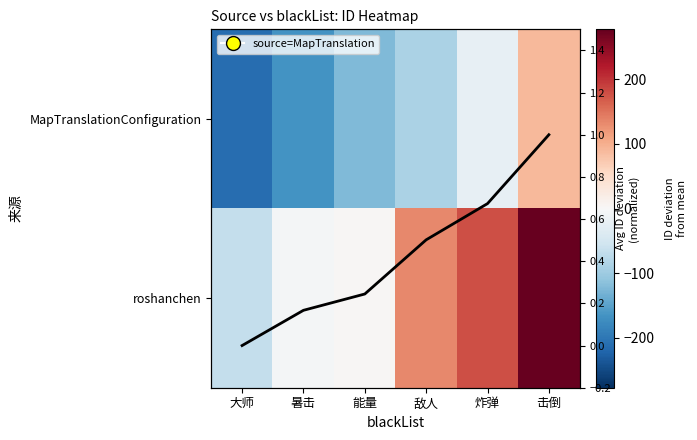

What is the spread (max minus min) of values at 暑击?

165.9